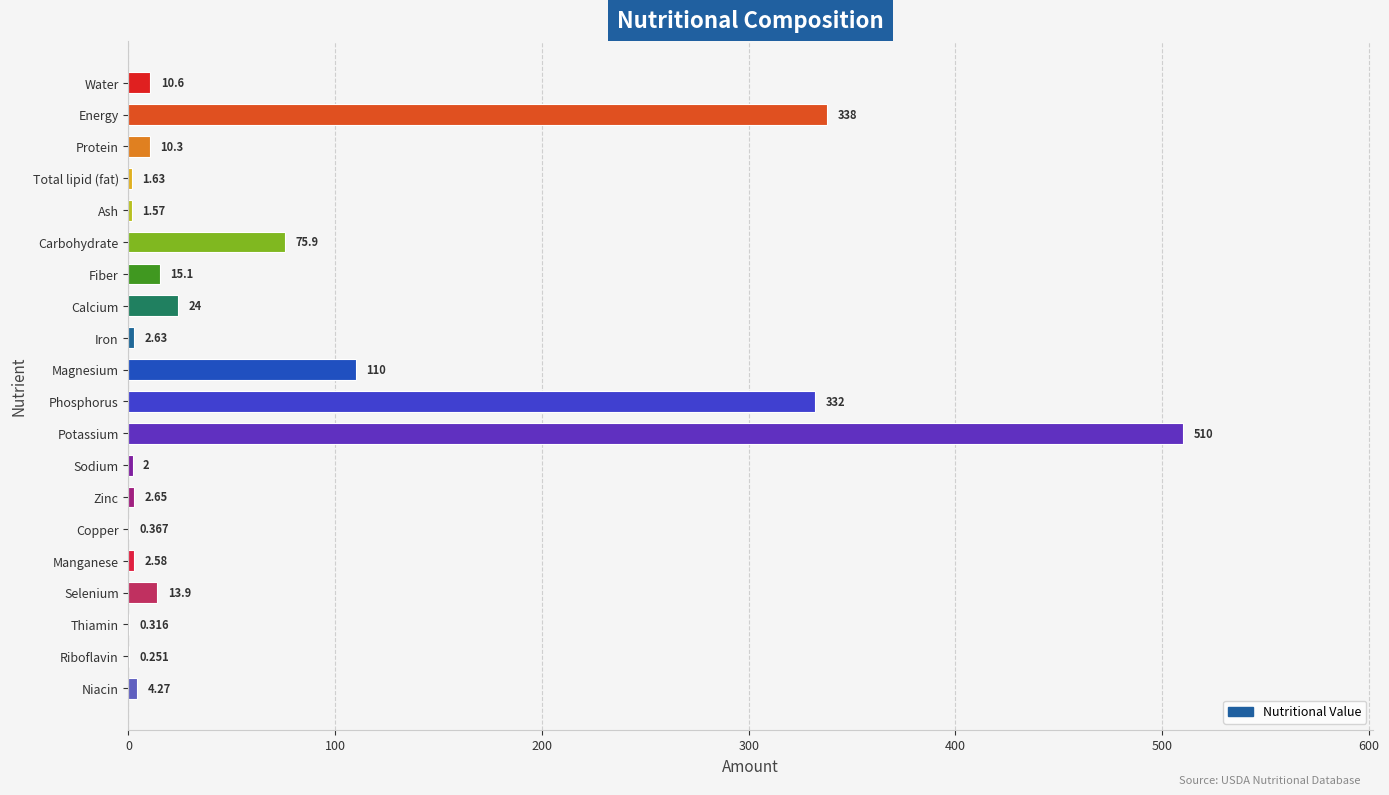

At which label is the value closest to 255?

Phosphorus